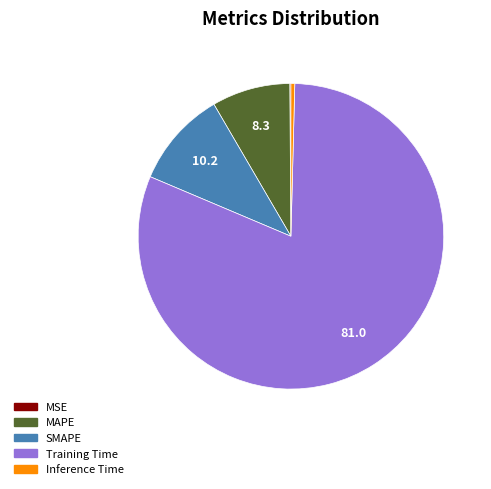

The Inference Time slice represents 0% of the pie. True or false?

True